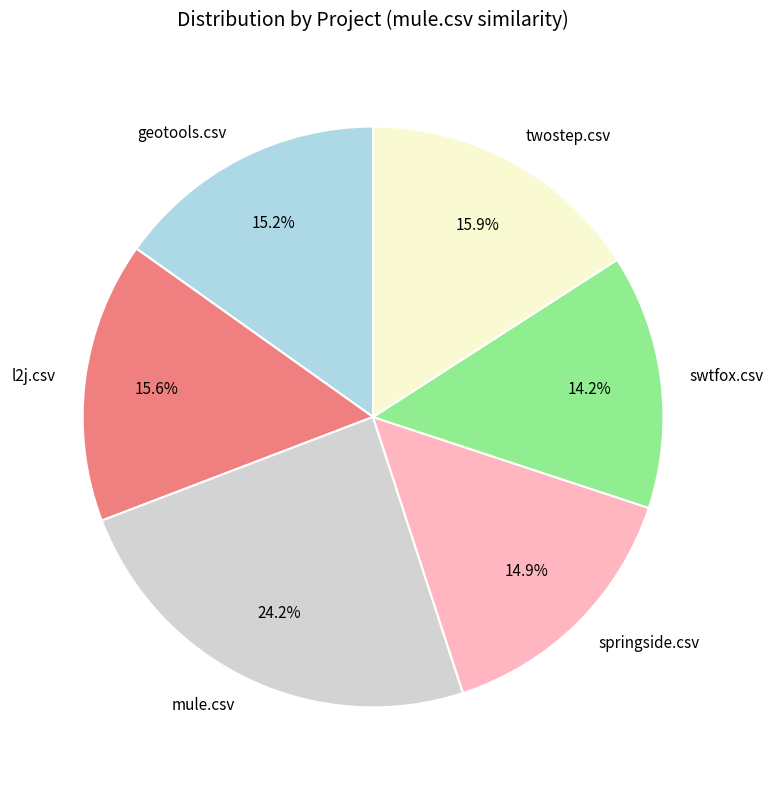

Is it true that mule.csv is 24% of the pie?

True